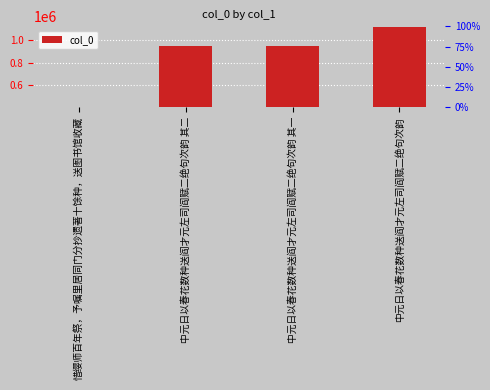

What is the minimum value shown in the chart?

406953